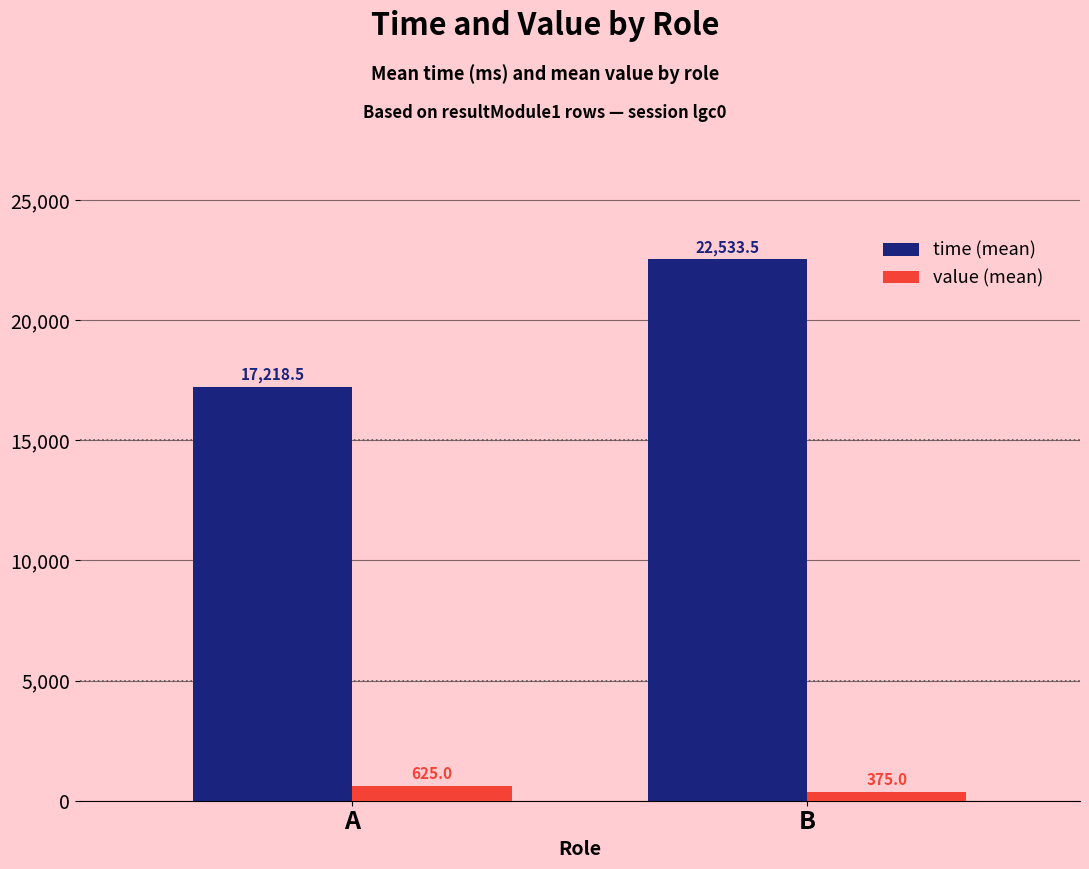

How many values in the value (mean) series are below 625?

1